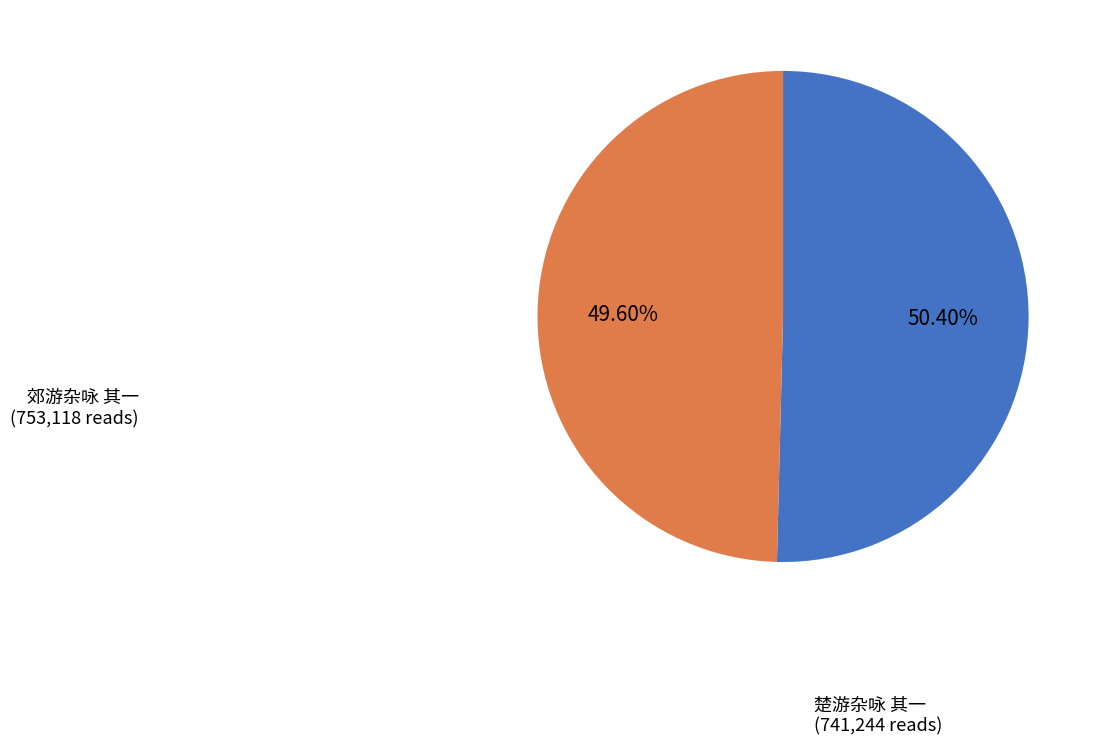

Is there any slice that represents more than half of the pie?

Yes